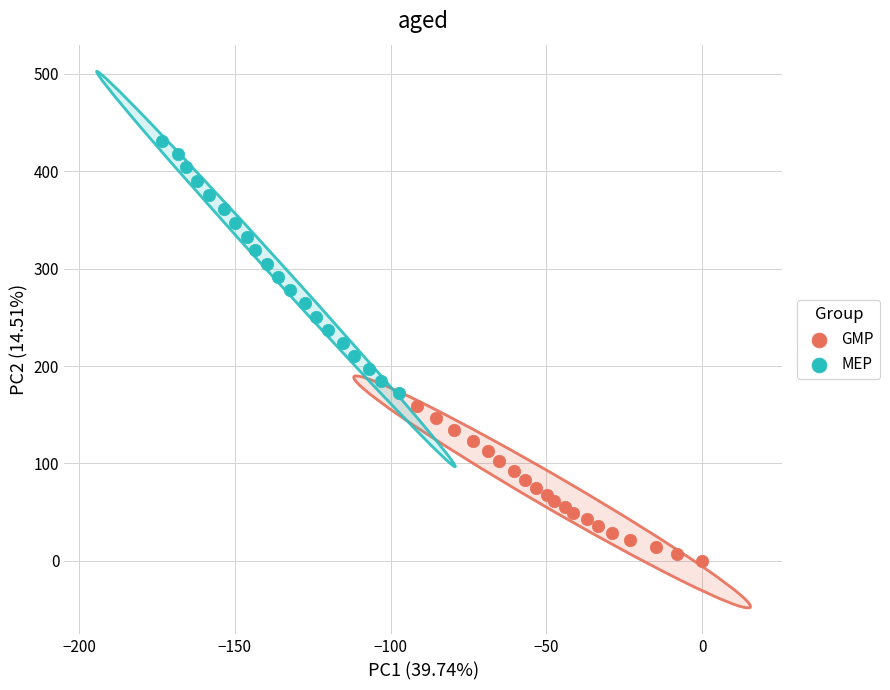

Which series contains the lowest Y value?

GMP